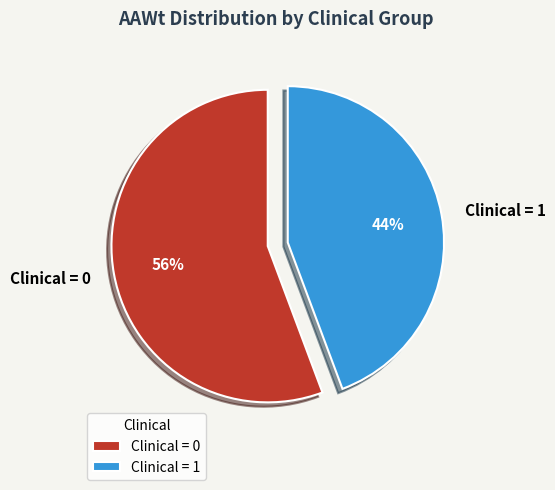

To the nearest percent, what is the average slice percentage?

50%